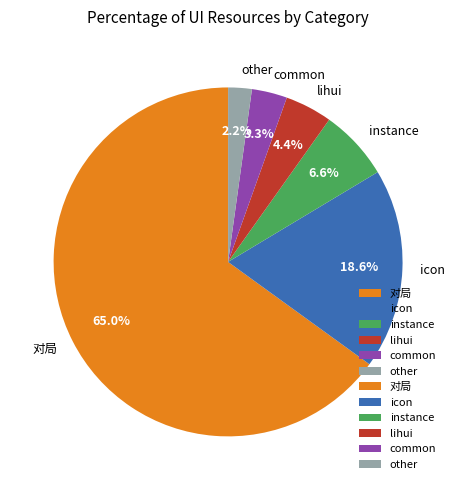

Combined, do lihui and other account for over 50%?

No